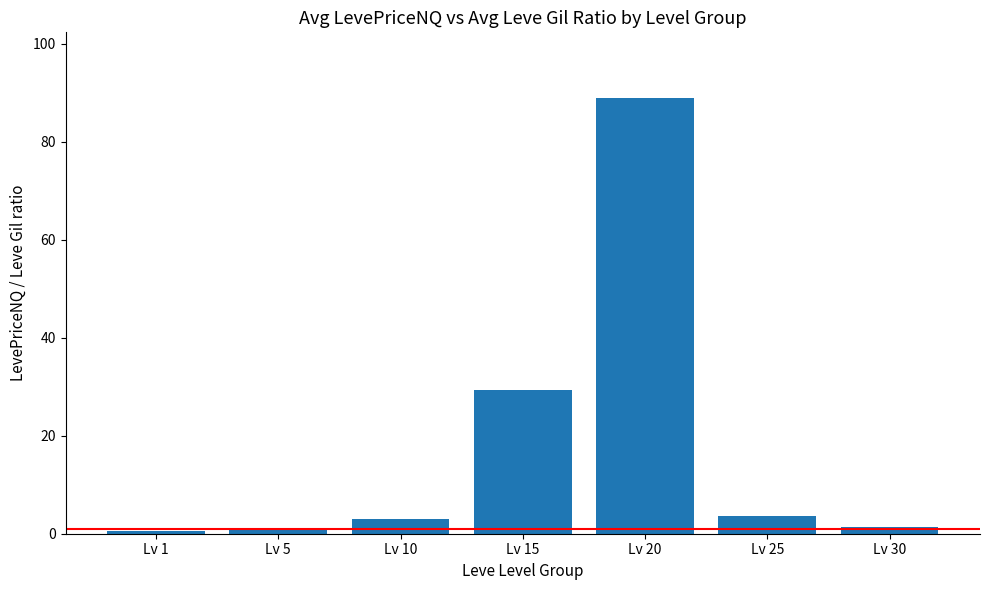

True or false: the data shows 1.4 at Lv 30.

True